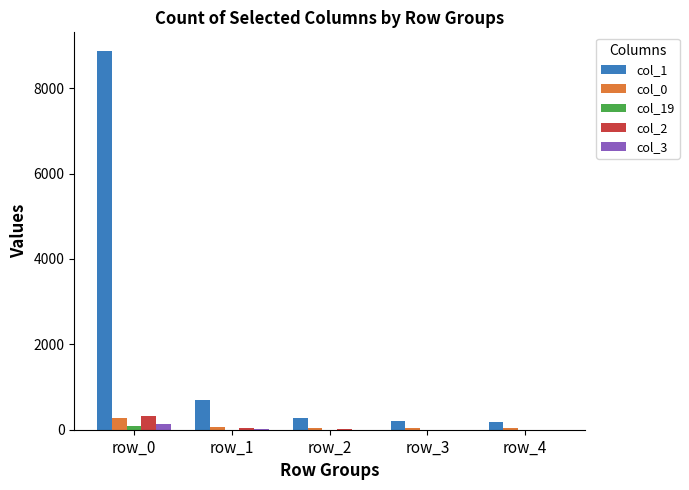

Which series has the largest total across all categories?

col_1